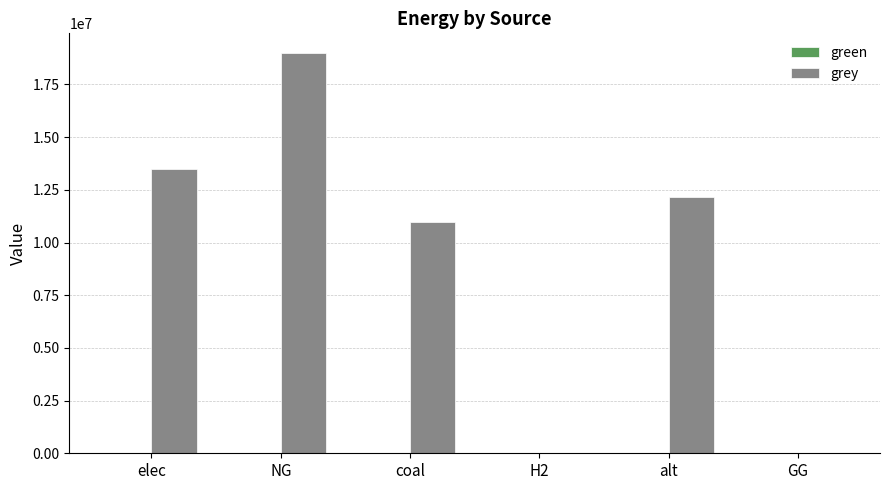

Approximately how many times larger is the value at NG compared to coal?

1.7